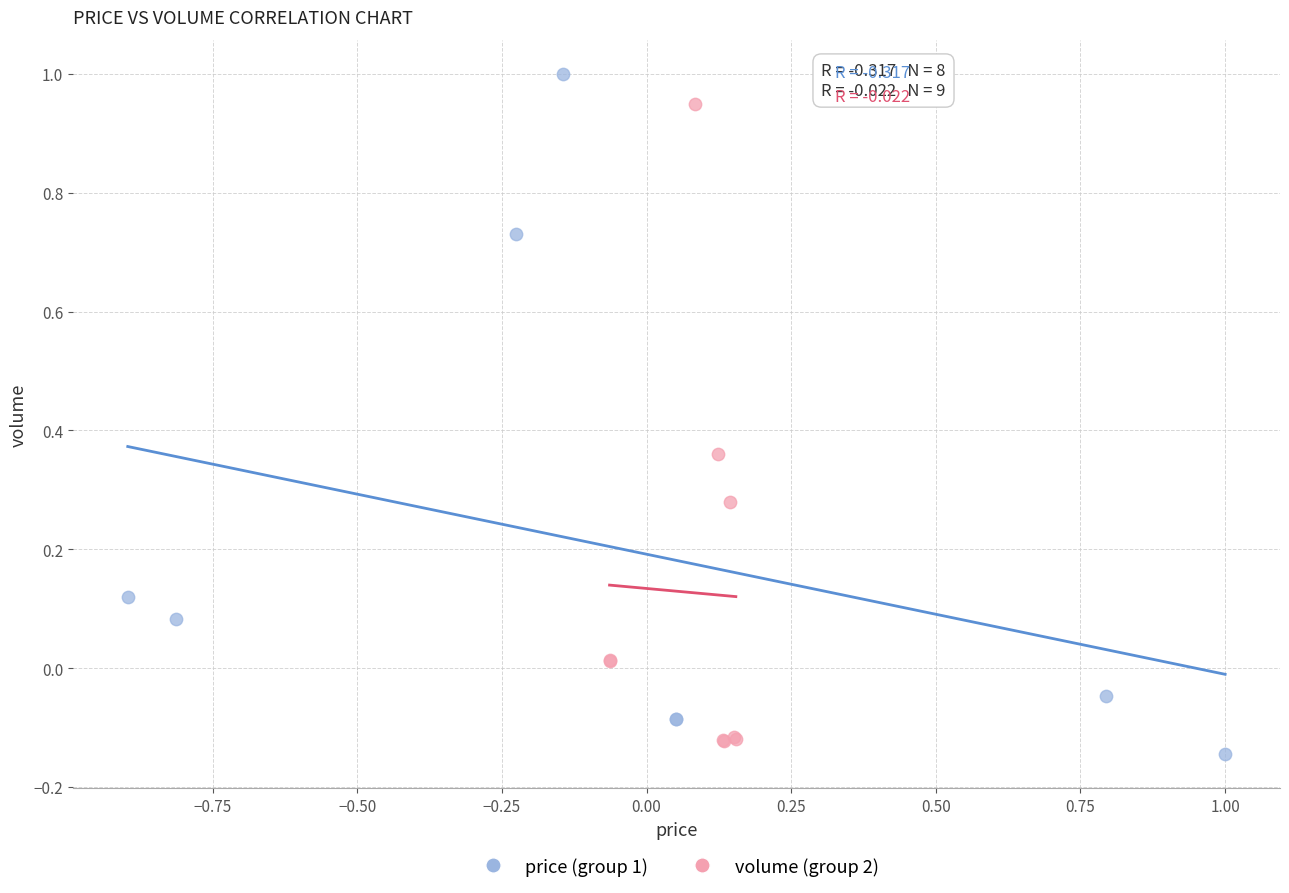

Which series reaches the maximum Y coordinate?

price (group 1)